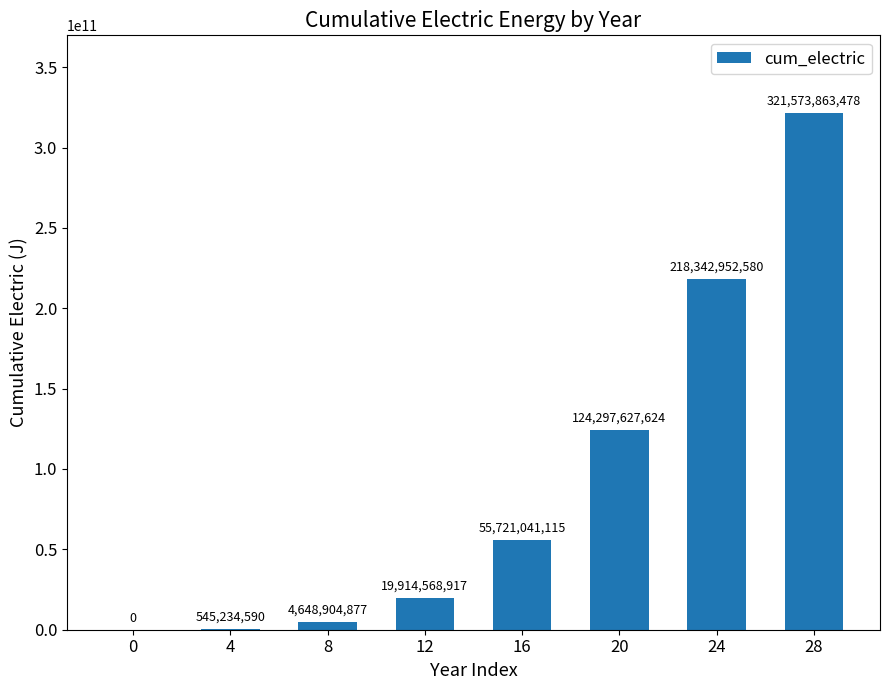

Count the number of categories in the chart.

8